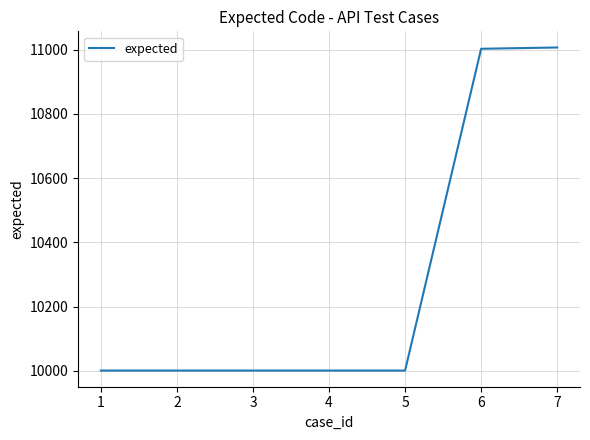

What is the ratio of the value at 1 to the value at 6?

0.9